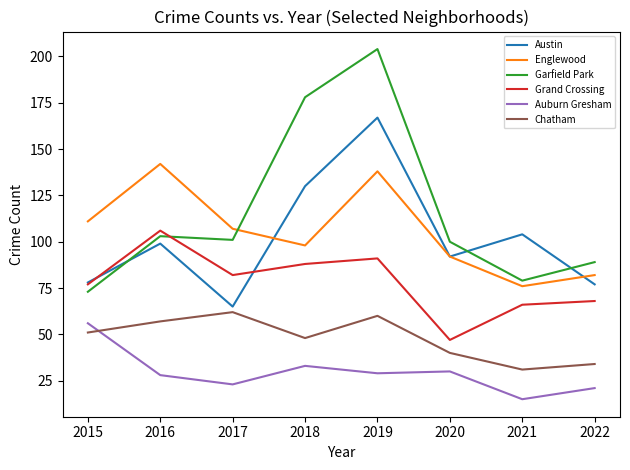

Reading left to right, transcribe all the data shown in this chart.

Austin: 2015=78	2016=99	2017=65	2018=130	2019=167	2020=92	2021=104	2022=77
Englewood: 2015=111	2016=142	2017=107	2018=98	2019=138	2020=92	2021=76	2022=82
Garfield Park: 2015=73	2016=103	2017=101	2018=178	2019=204	2020=100	2021=79	2022=89
Grand Crossing: 2015=77	2016=106	2017=82	2018=88	2019=91	2020=47	2021=66	2022=68
Auburn Gresham: 2015=56	2016=28	2017=23	2018=33	2019=29	2020=30	2021=15	2022=21
Chatham: 2015=51	2016=57	2017=62	2018=48	2019=60	2020=40	2021=31	2022=34